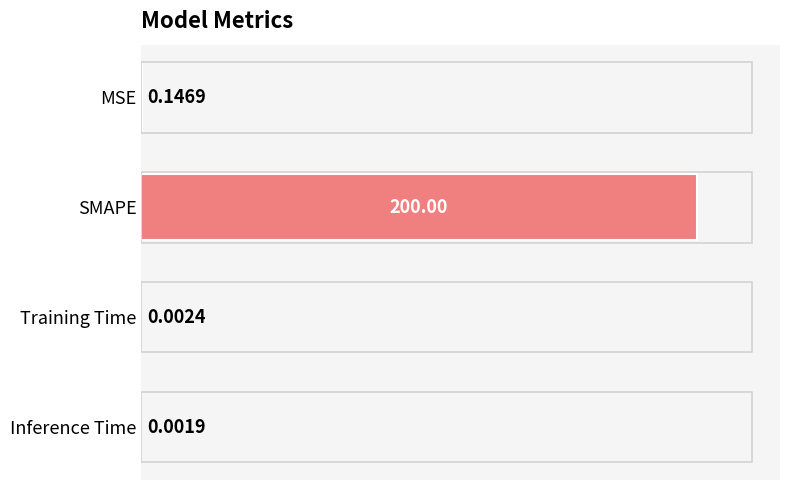

What is the sum of the values at Training Time and SMAPE?

200.0